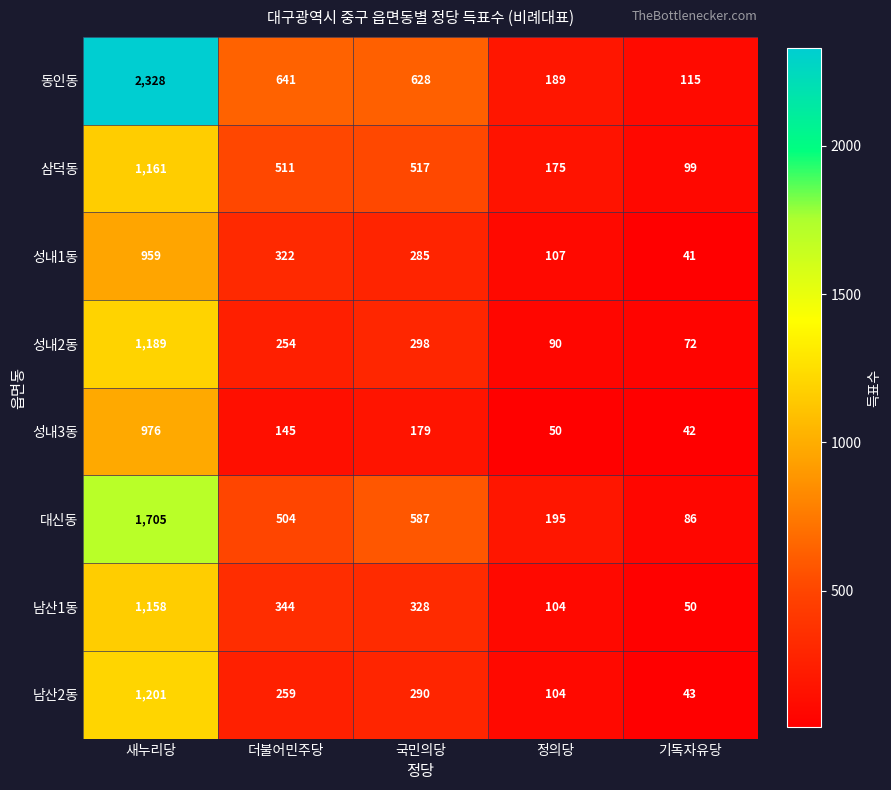

What is the difference between the second highest and minimum values in the 동인동 series?

526